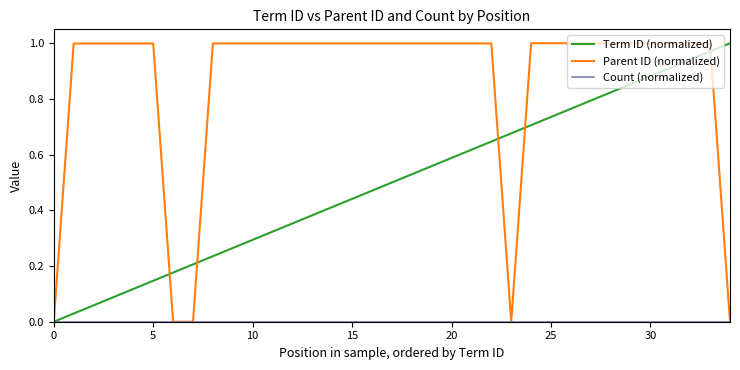

Which series has the largest total across all categories?

Parent ID (normalized)